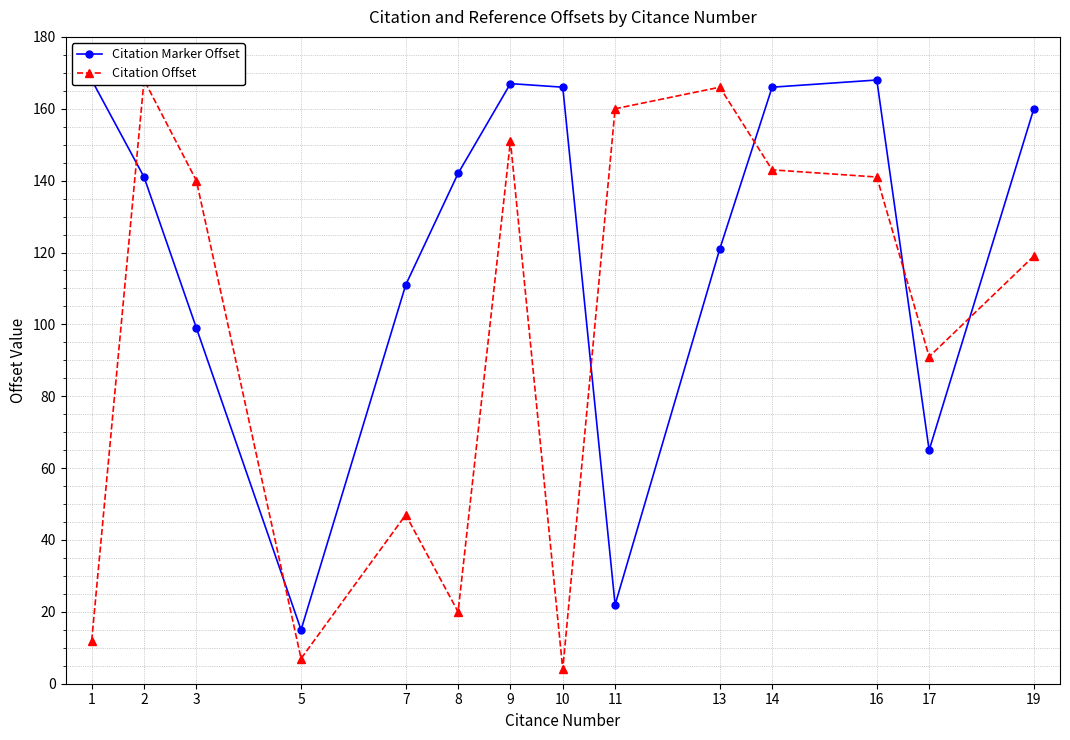

What are all the series names shown in the legend?

Citation Marker Offset, Citation Offset